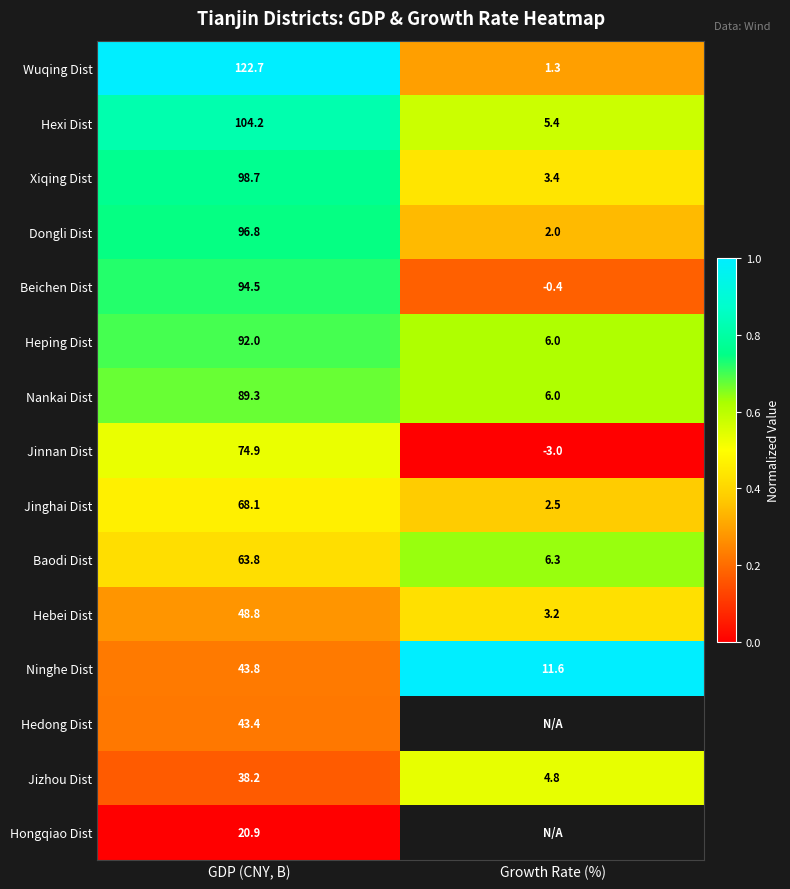

What is the approximate value of Beichen Dist at GDP (CNY, B)?

94.5